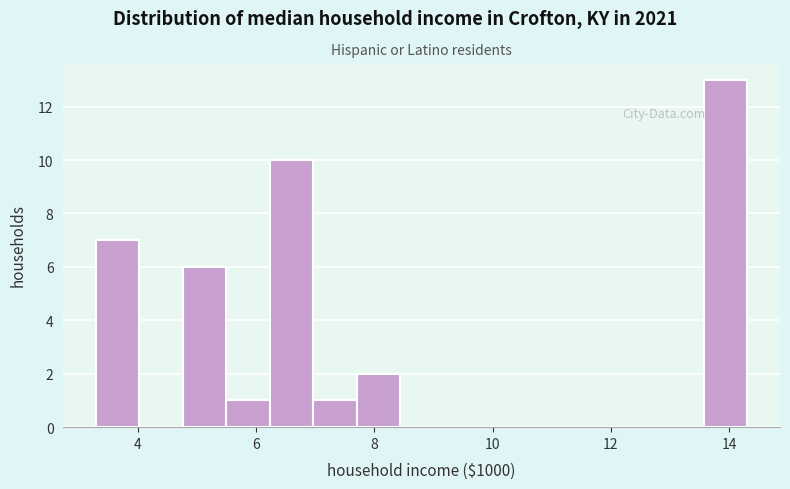

Read against the x-axis, roughly where is the centre of the tallest bar?

14.0